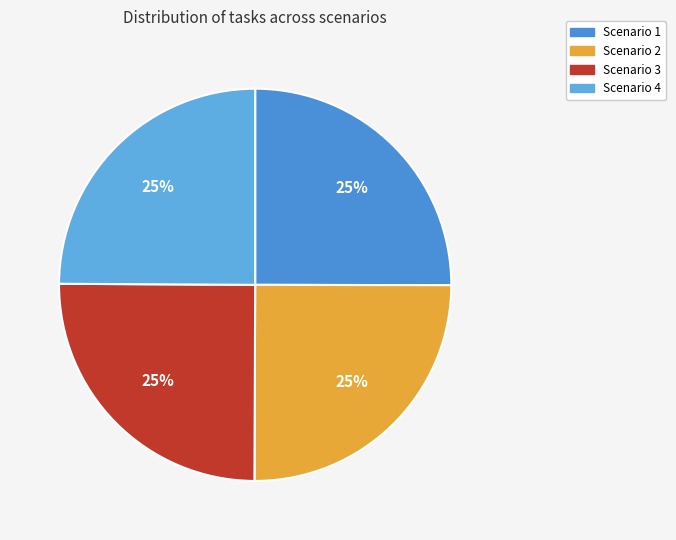

Is it true that Scenario 2 is 25% of the pie?

True